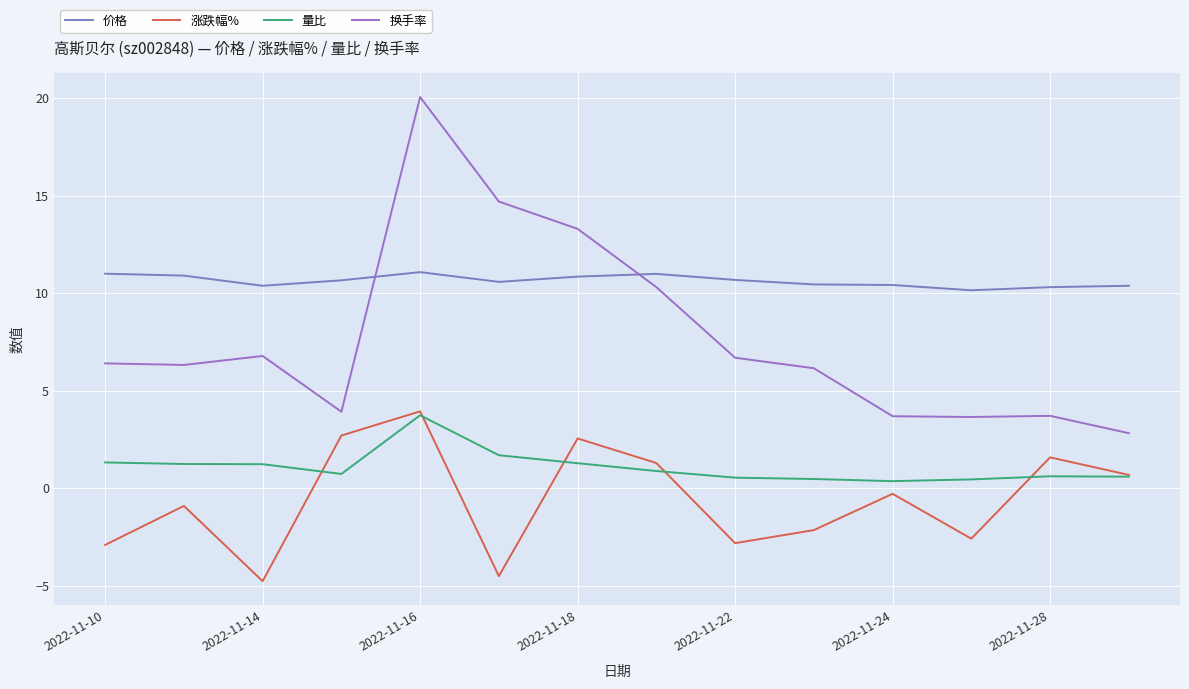

Is this an area chart (filled region under the line)?

No